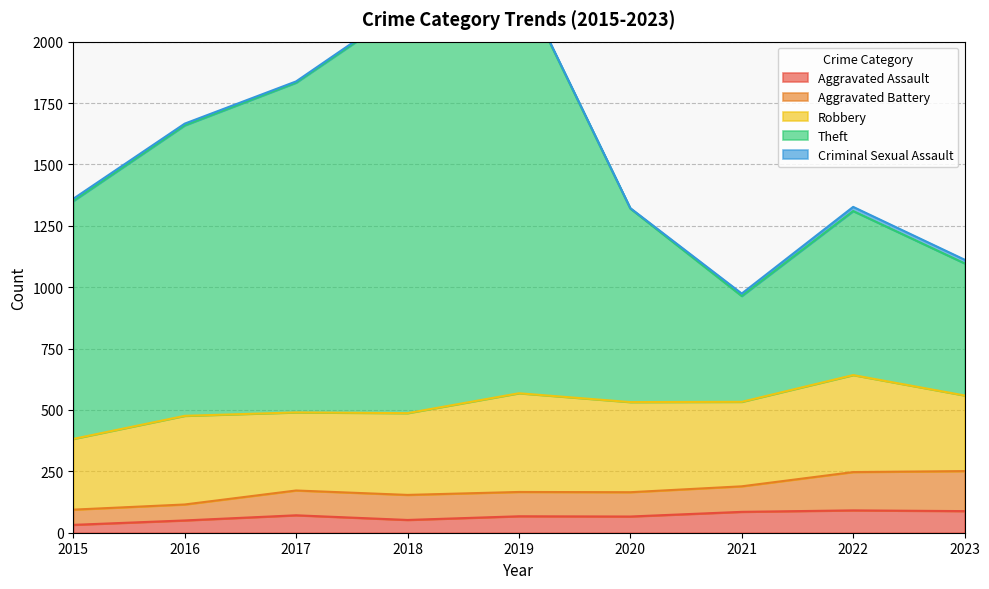

Does the chart display data point markers on the line(s)?

No